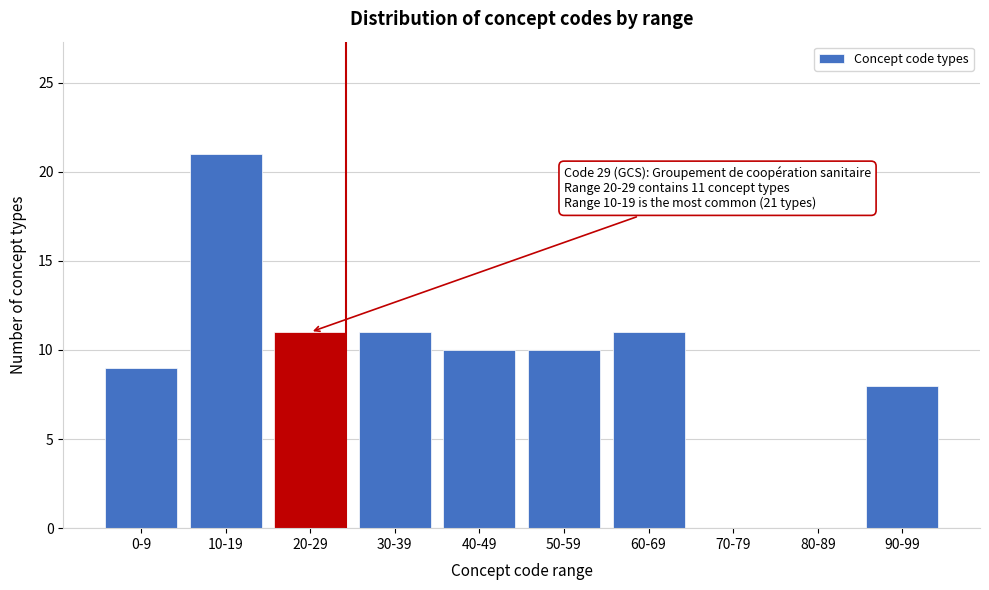

Reading right to left, list all the values displayed in this chart.

90-99=8	80-89=0	70-79=0	60-69=11	50-59=10	40-49=10	30-39=11	20-29=11	10-19=21	0-9=9